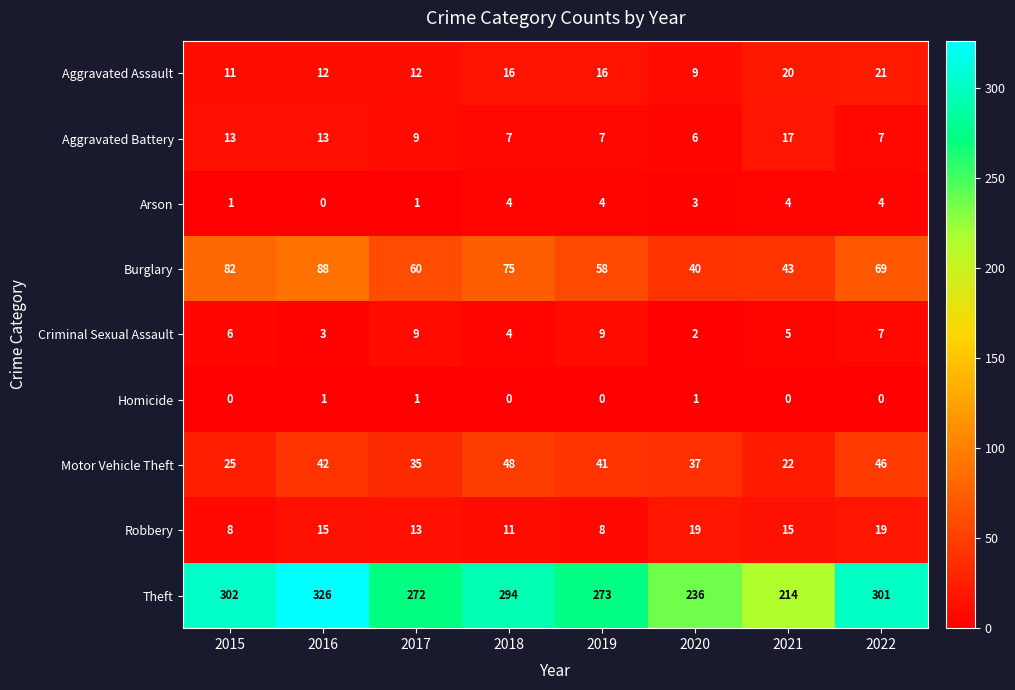

Between 2017 and 2021, which series saw the biggest shift?

Theft